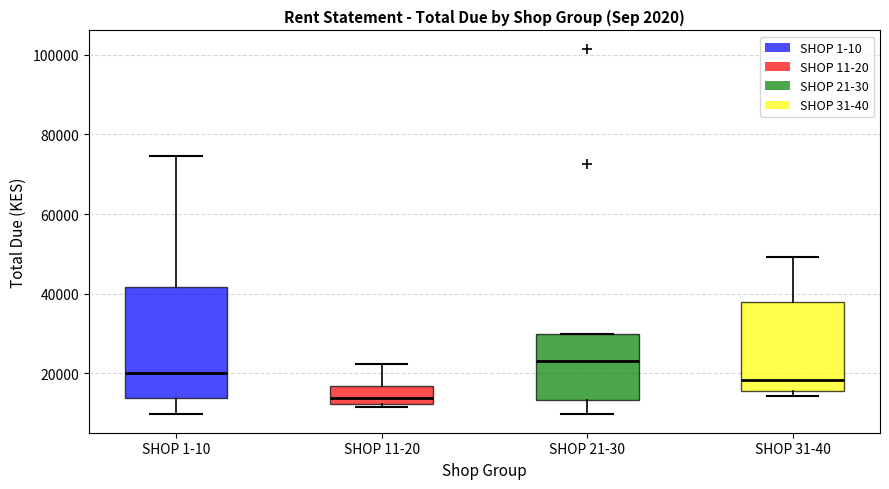

Reading left to right, read every box against the y-axis: the position of its median line, the range the box covers, and the ends of its whiskers. The values are not printed on the chart, so give them approximately, as read against the axis.

SHOP 1-10: median 20000, box 14000 to 42000, whiskers 10000 to 74000
SHOP 11-20: median 14000, box 12000 to 16000, whiskers 12000 (just below the box's lower edge) to 22000
SHOP 21-30: median 24000, box 14000 to 30000, whiskers 10000 to 30000
SHOP 31-40: median 18000, box 16000 to 38000, whiskers 14000 to 50000